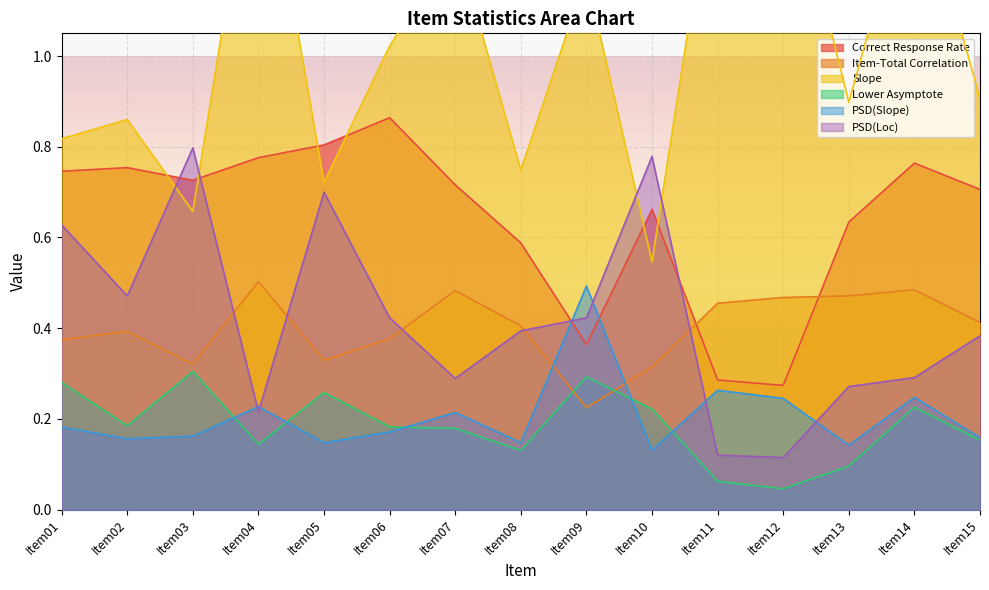

What value does the Item-Total Correlation series have at Item04?

0.5